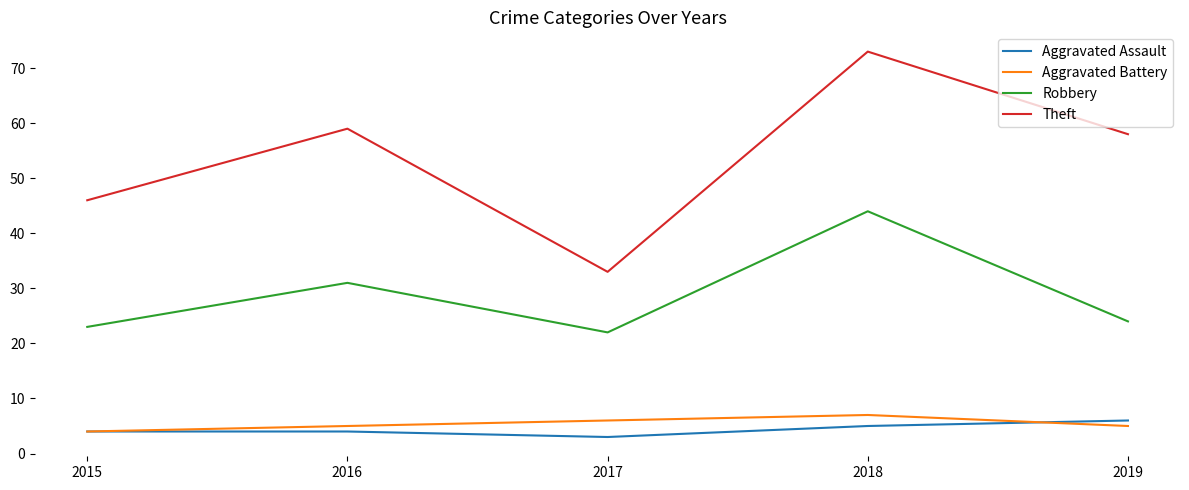

At which category does Aggravated Battery reach its first local peak?

2018